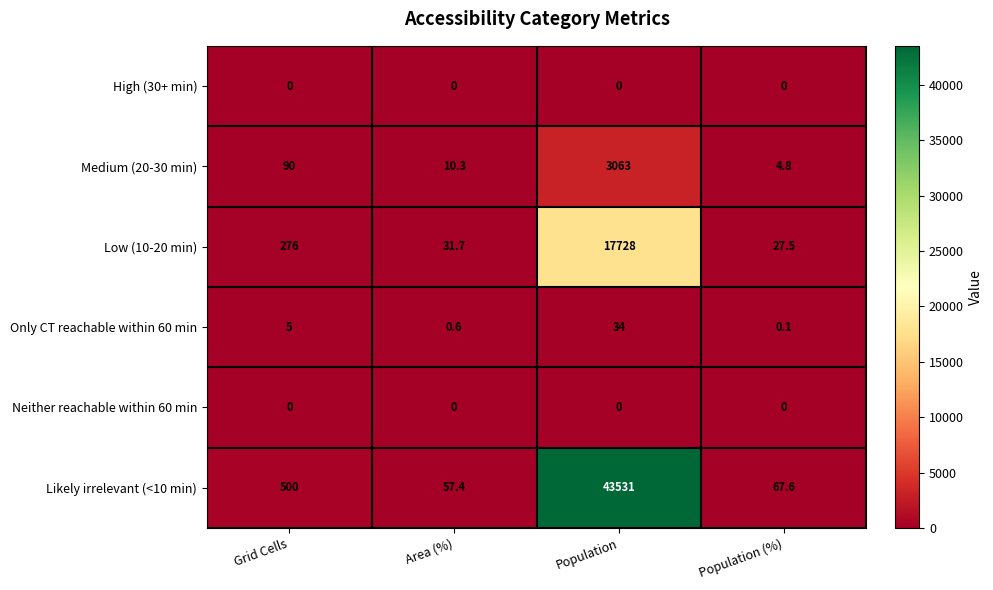

Reading right to left, extract all data points from this chart.

High (30+ min): 0.0	0.0	0.0	0.0
Medium (20-30 min): 4.8	3063.0	10.3	90.0
Low (10-20 min): 27.5	17728.0	31.7	276.0
Only CT reachable within 60 min: 0.1	34.0	0.6	5.0
Neither reachable within 60 min: 0.0	0.0	0.0	0.0
Likely irrelevant (<10 min): 67.6	43531.0	57.4	500.0